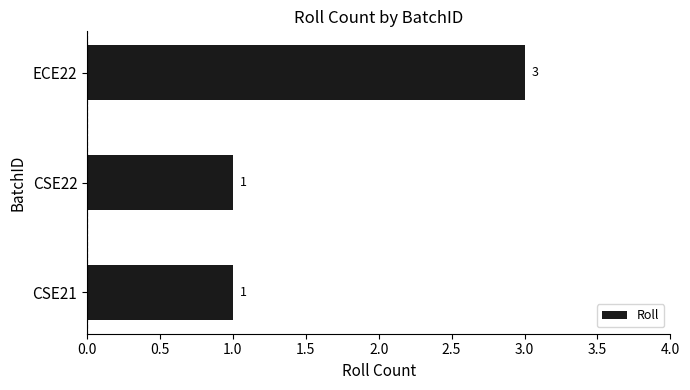

Reading bottom to top, list all the values displayed in this chart.

1	1	3